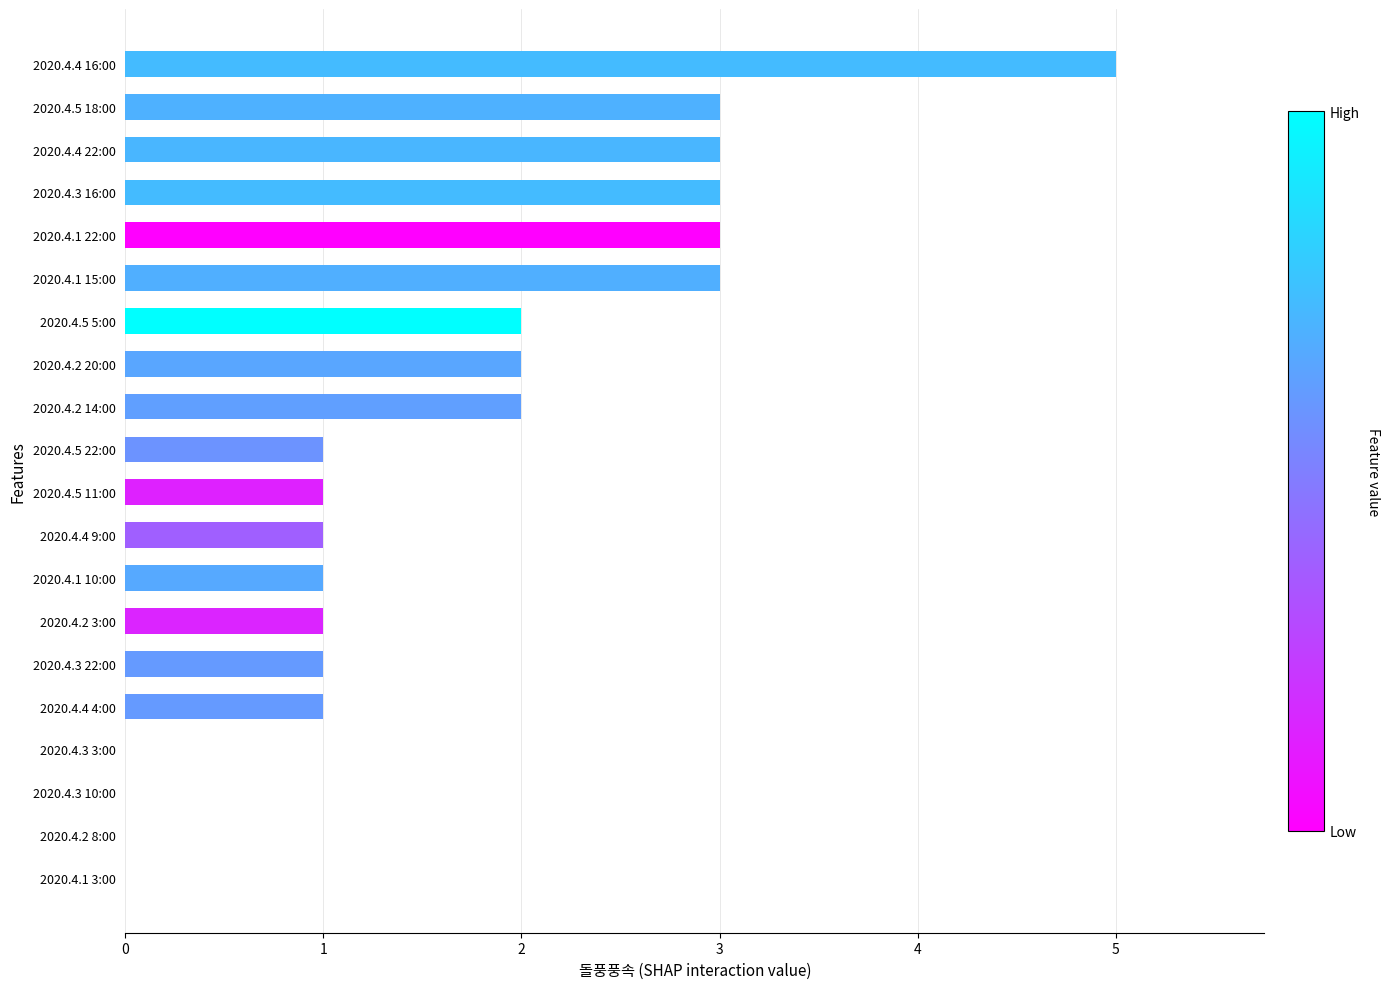

The chart shows a value of 5 at 2020.4.1 15:00. True or false?

False